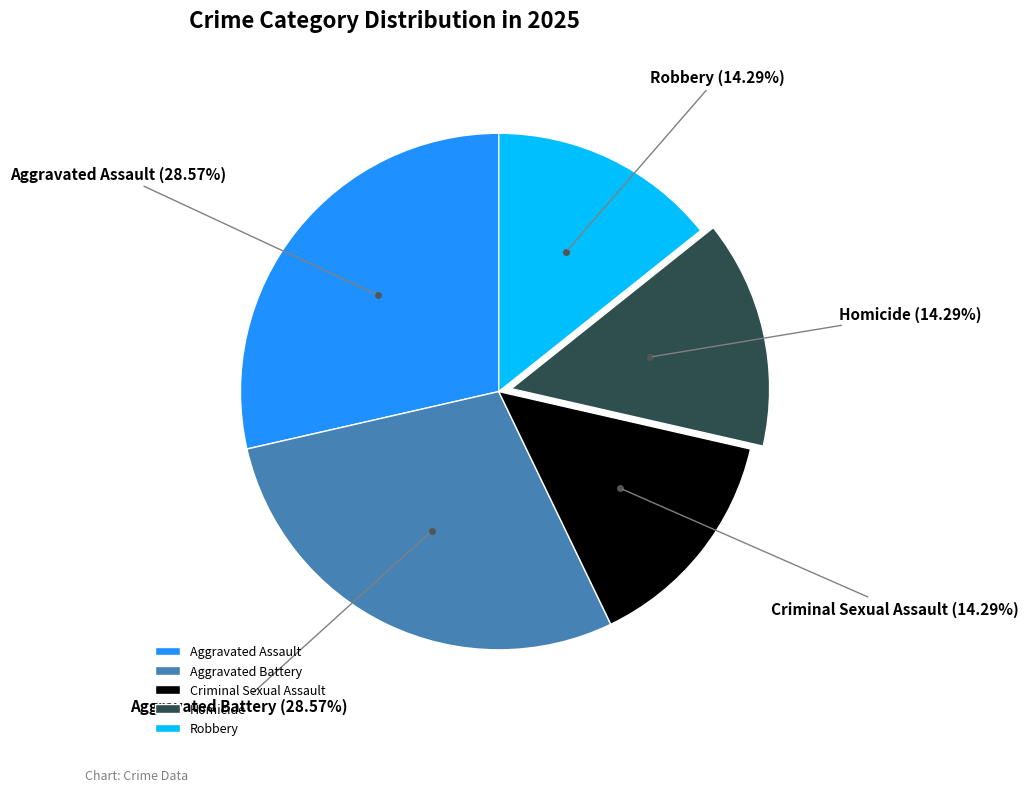

Does Criminal Sexual Assault account for over 50% of the chart?

No